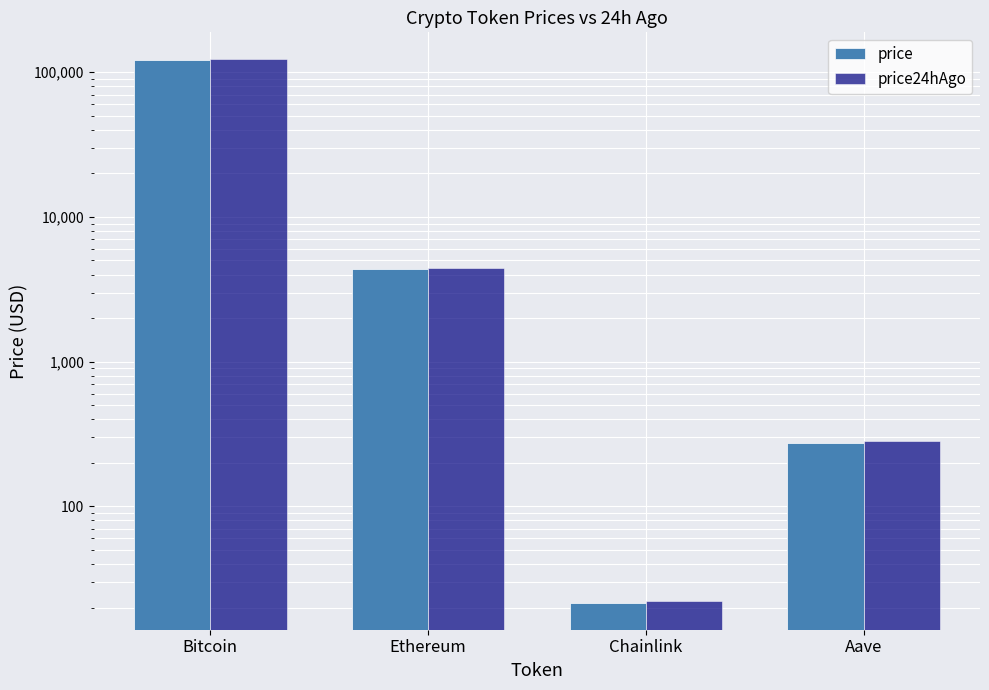

What is the difference between the second highest and second lowest values in the price series?

4083.1